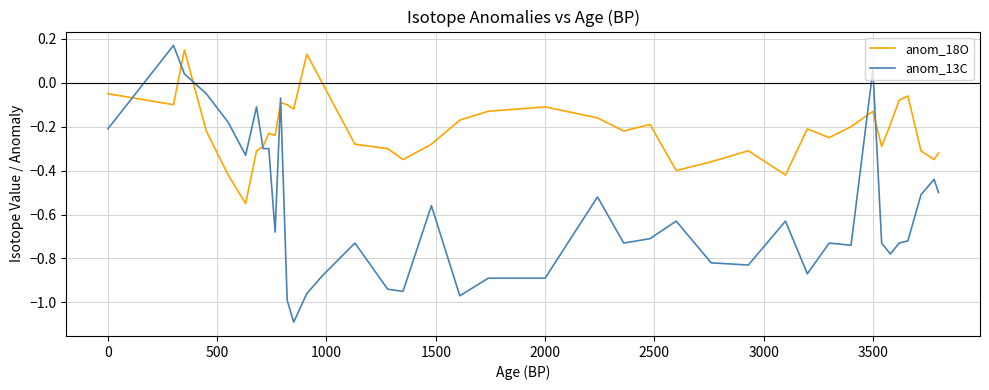

Which series has the largest range (max minus min)?

anom_13C